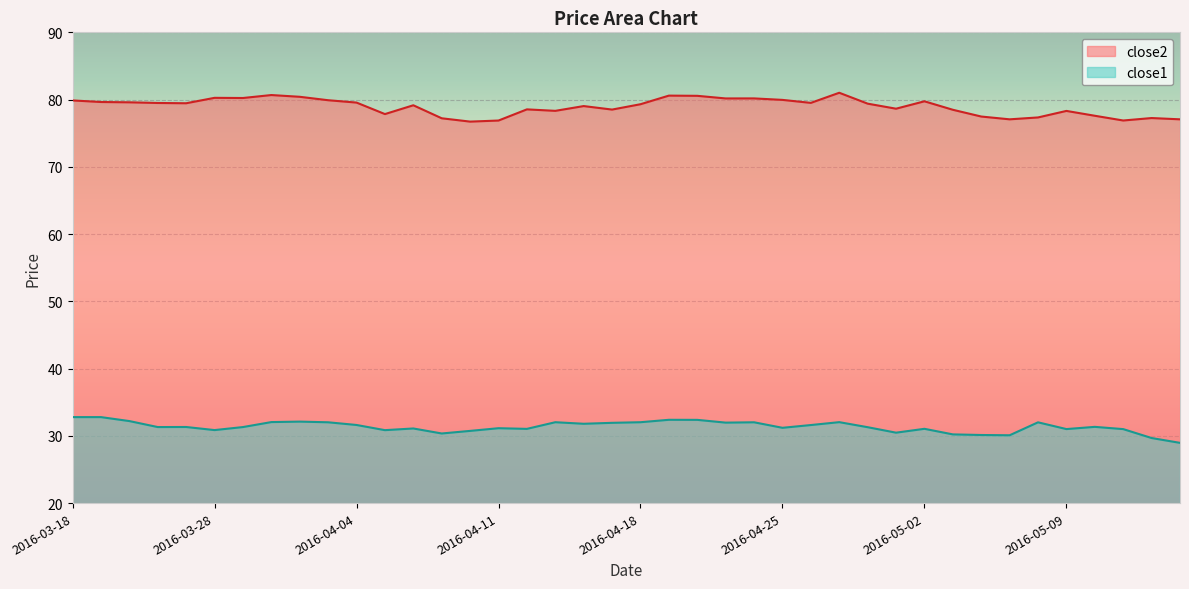

What is the smallest value displayed?

29.0